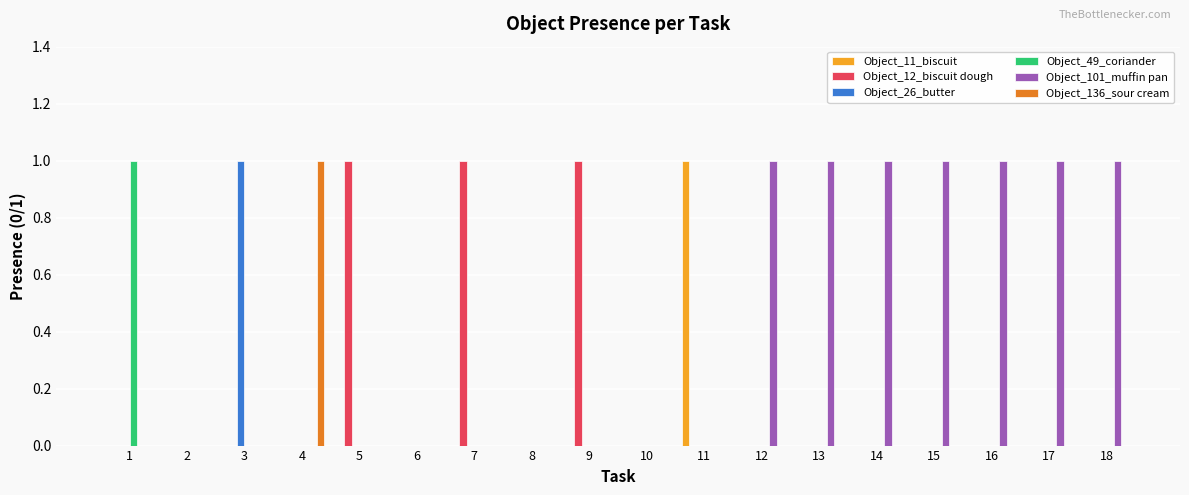

How many groups of bars are there?

18